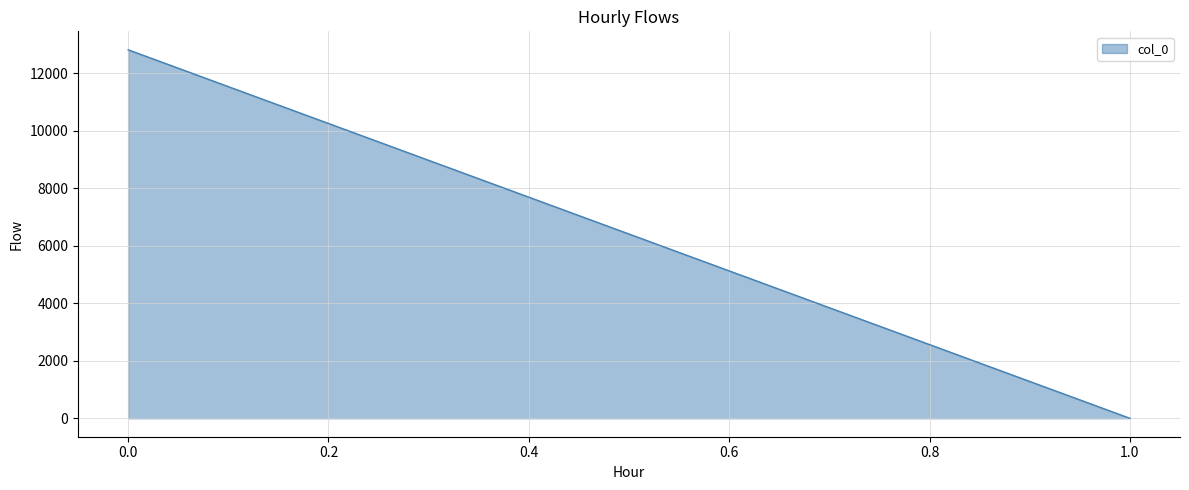

List the labels in order of value, smallest first.

1.0, 0.0